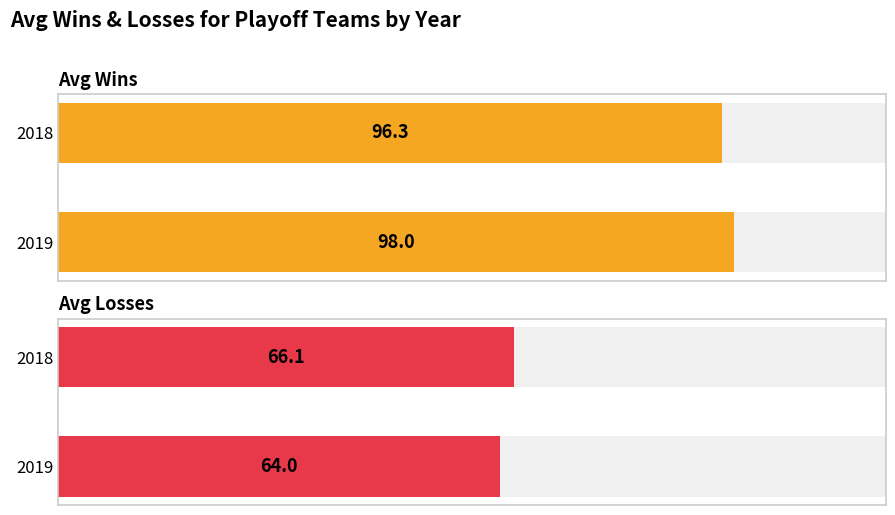

What are all the series names shown in the legend?

Avg Wins, Avg Losses